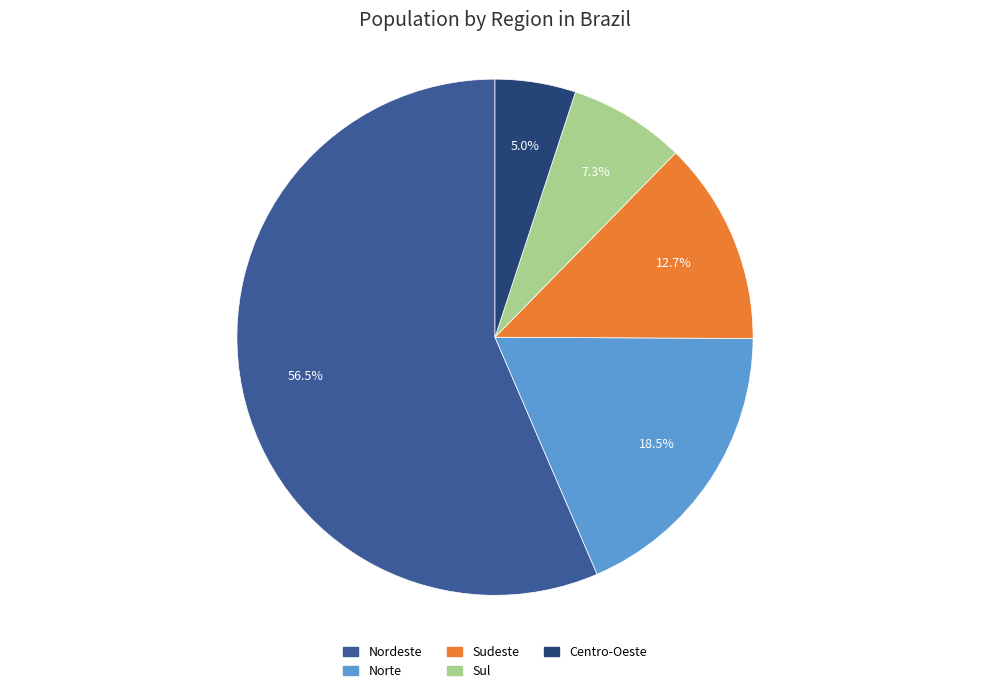

Is it true that Centro-Oeste is 5% of the pie?

True